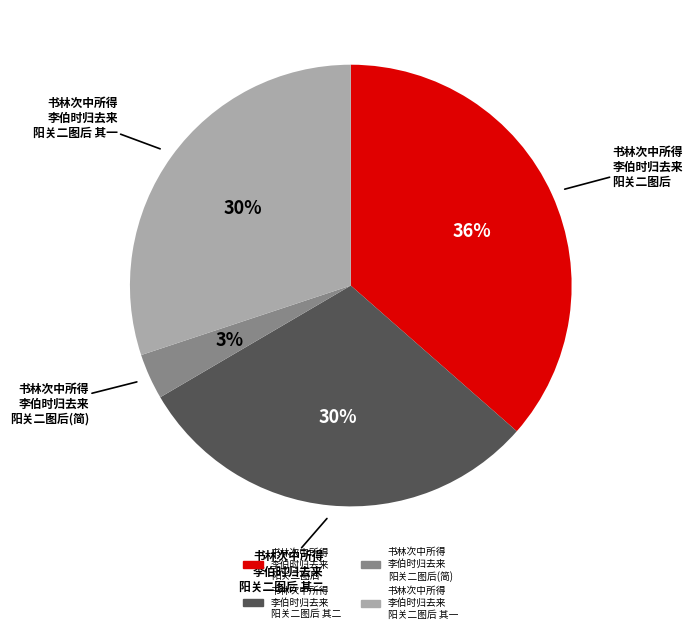

Is there a majority slice in this chart?

No